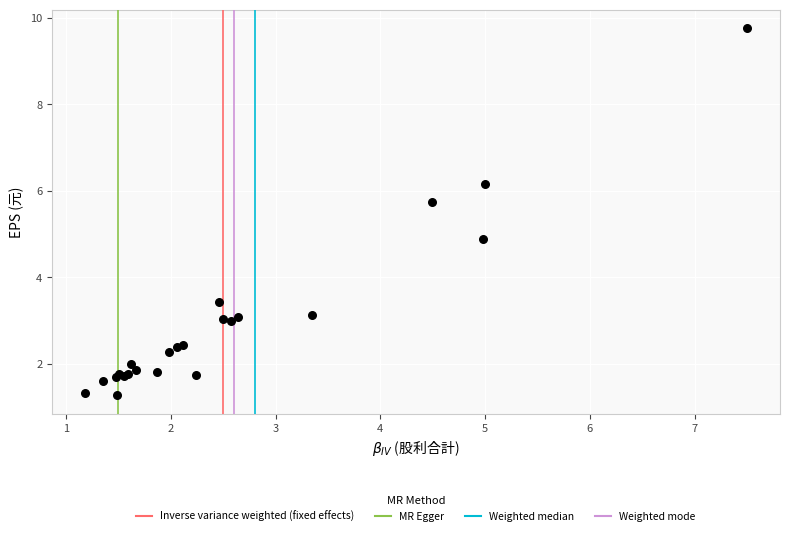

What Y value in the scatter plot is closest to 5?

4.9